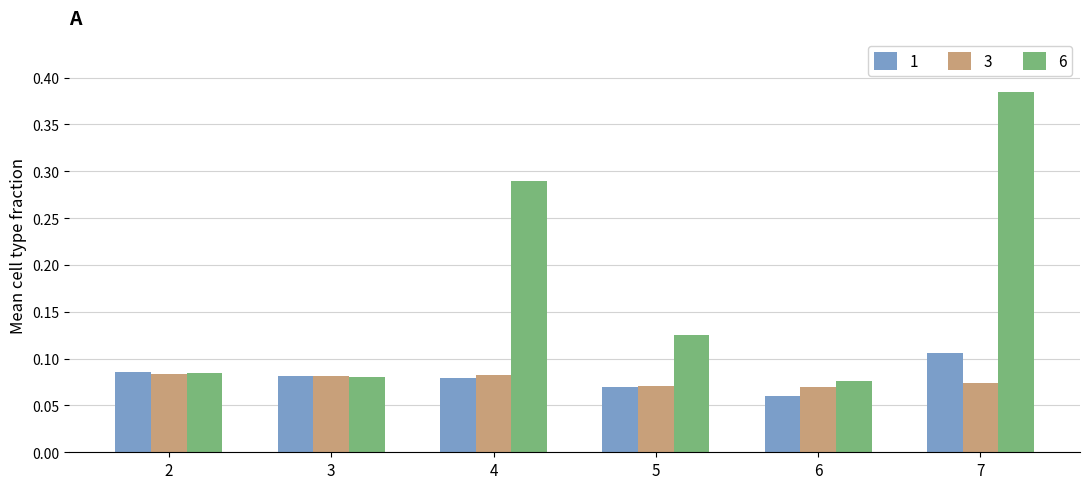

Which series has the widest spread of values?

6